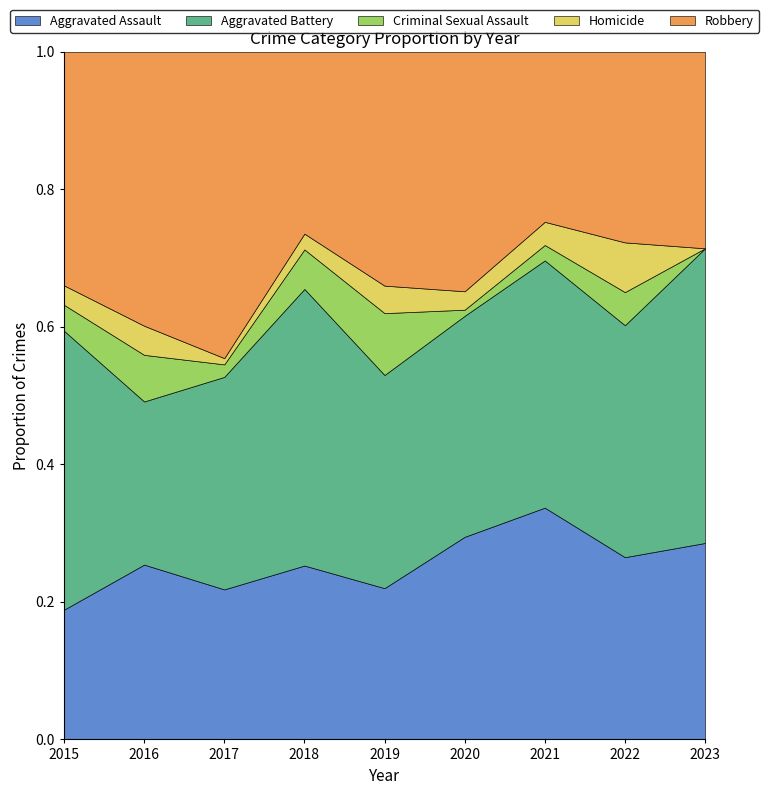

Does the chart have visible grid lines?

No